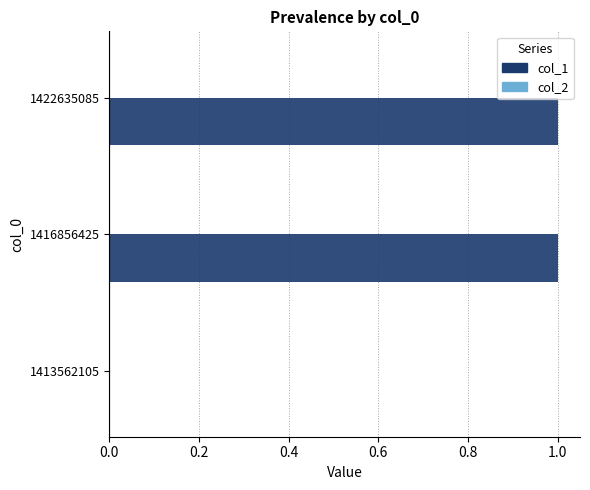

True or false: the data shows 0 at 1413562105.

True